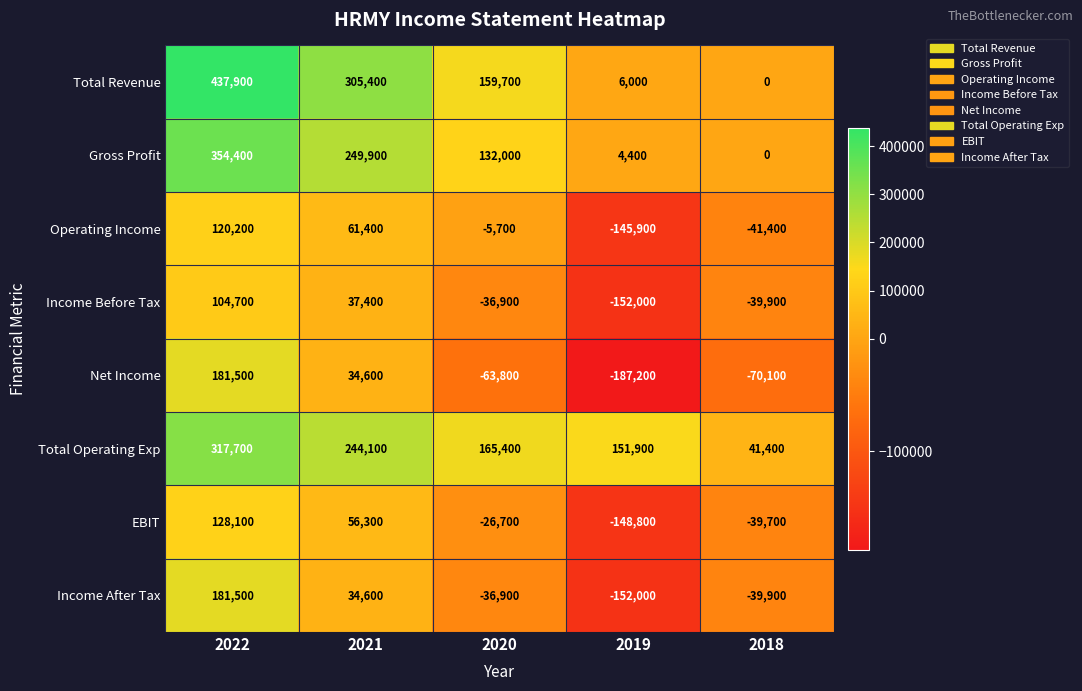

The value of Net Income at 2019 is -187200. True or false?

True